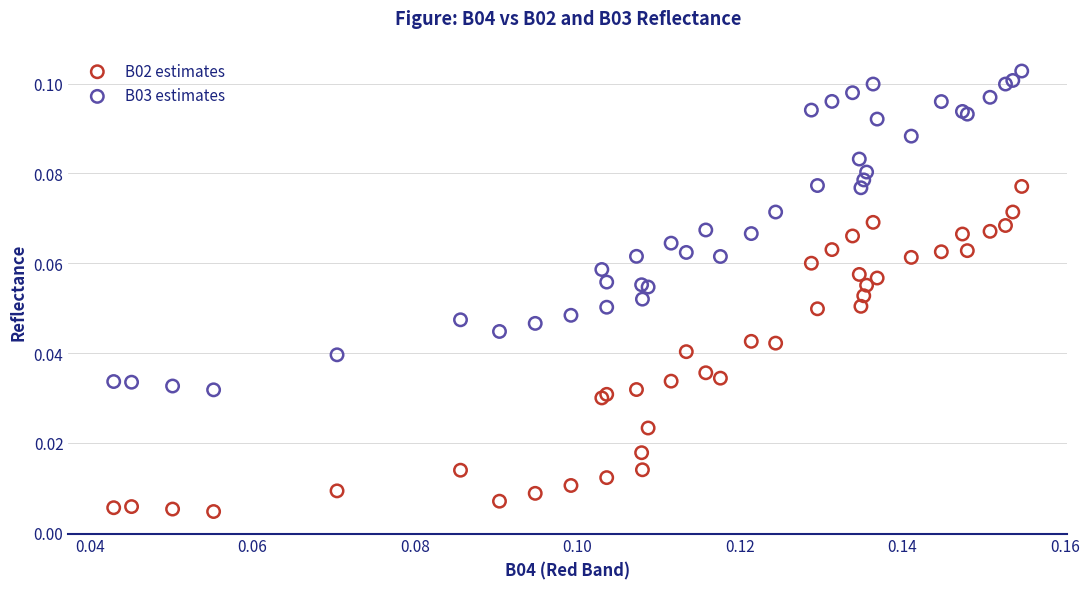

Which series contains the highest Y value?

B03 estimates